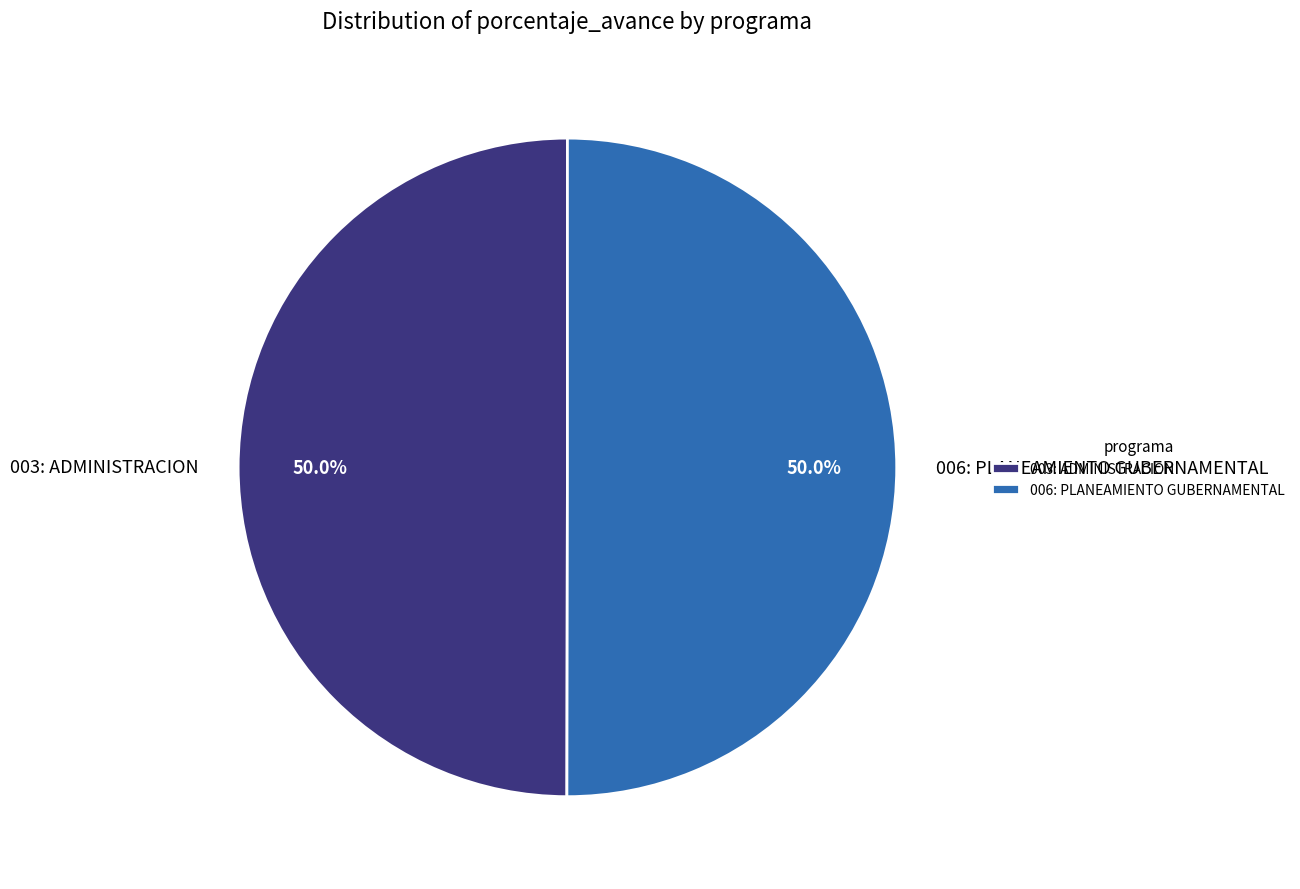

Approximately how many times larger is the value at 006: PLANEAMIENTO GUBERNAMENTAL compared to 003: ADMINISTRACION?

1.0